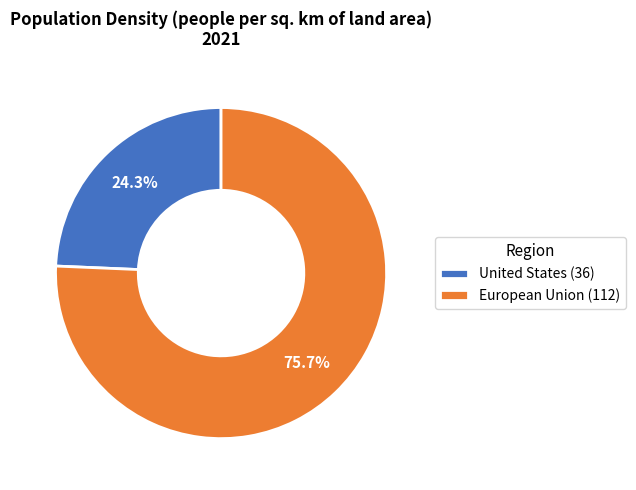

Is it true that United States is 37% of the pie?

False